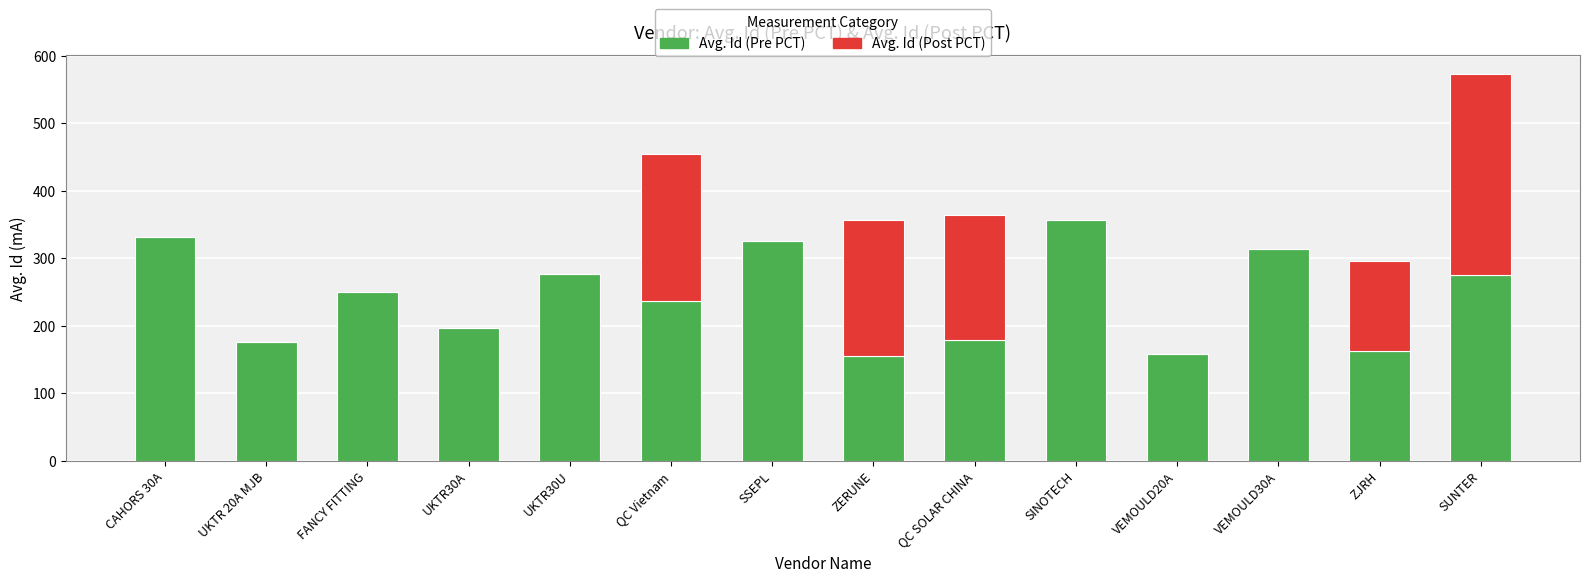

Read the Avg. Id (Pre PCT) value at SUNTER.

275